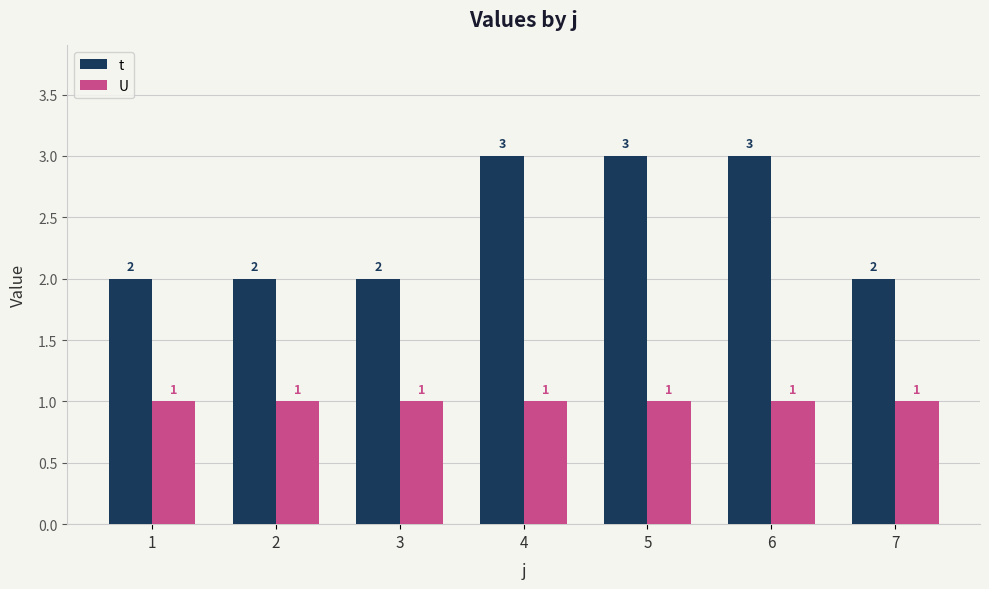

How many series are shown in this chart?

2